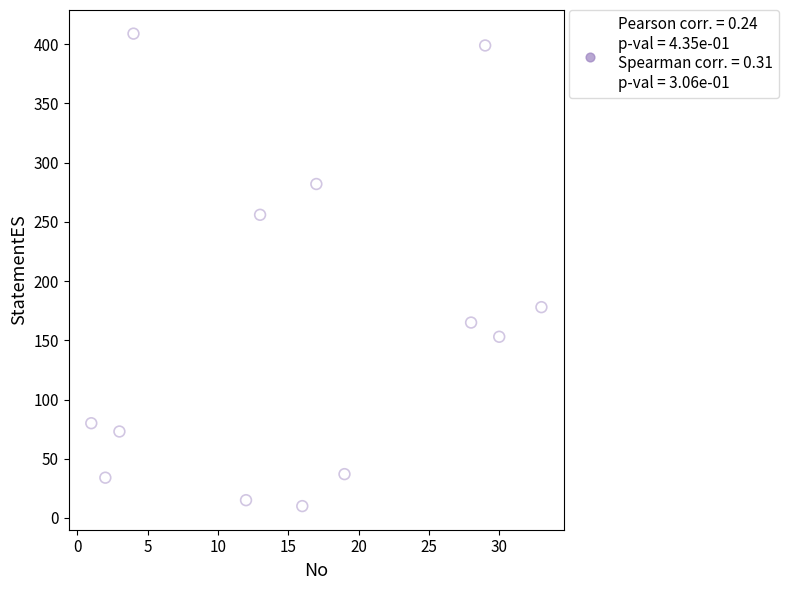

What Y value in the scatter plot is closest to 209?

178